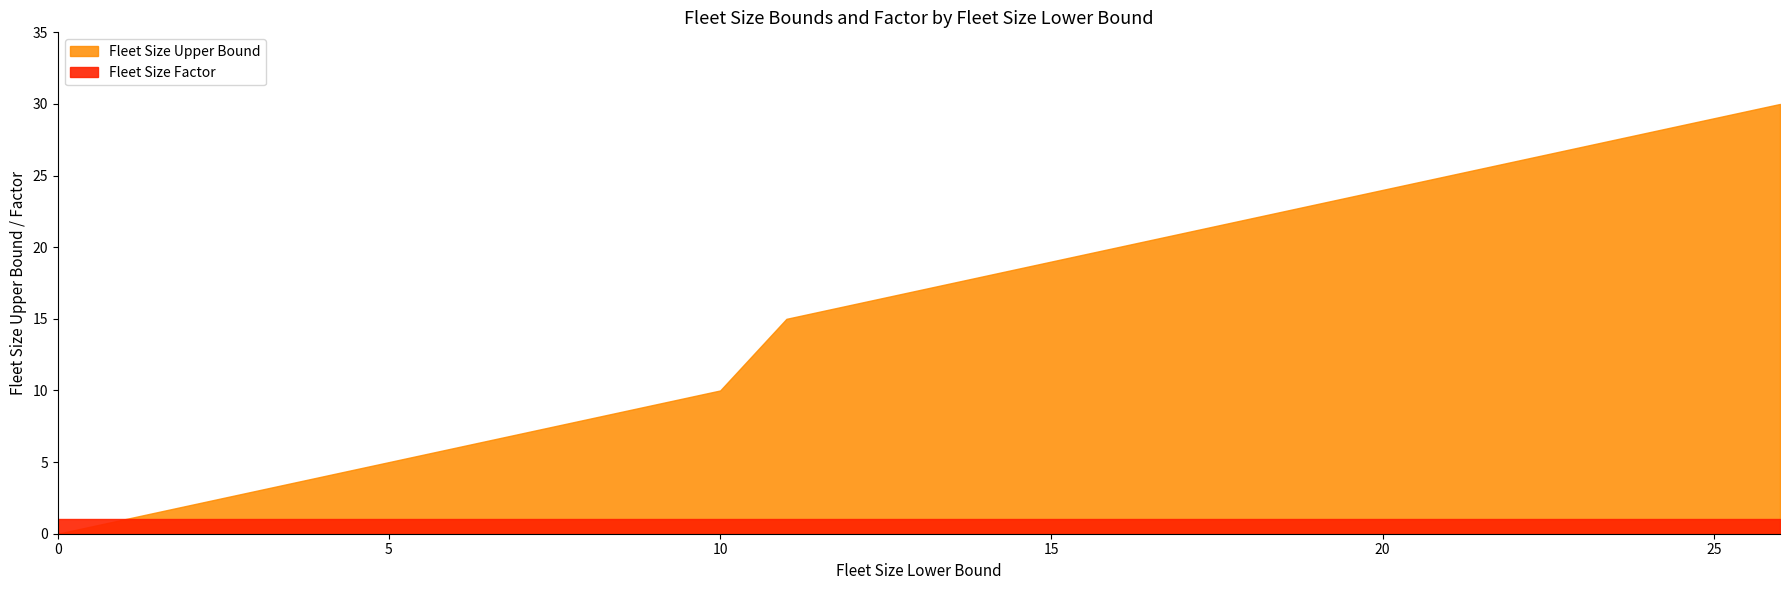

Which series has the largest total across all categories?

Fleet Size Upper Bound